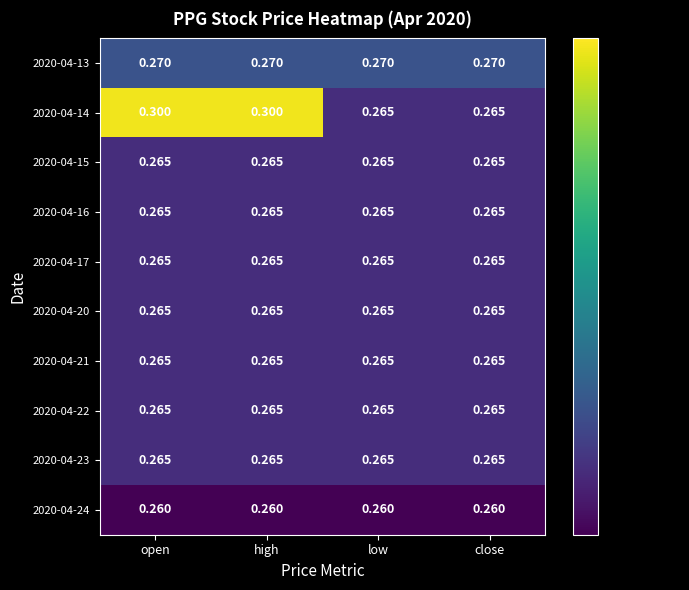

Reading right to left, extract all data points from this chart.

2020-04-13: close=0.3	low=0.3	high=0.3	open=0.3
2020-04-14: close=0.3	low=0.3	high=0.3	open=0.3
2020-04-15: close=0.3	low=0.3	high=0.3	open=0.3
2020-04-16: close=0.3	low=0.3	high=0.3	open=0.3
2020-04-17: close=0.3	low=0.3	high=0.3	open=0.3
2020-04-20: close=0.3	low=0.3	high=0.3	open=0.3
2020-04-21: close=0.3	low=0.3	high=0.3	open=0.3
2020-04-22: close=0.3	low=0.3	high=0.3	open=0.3
2020-04-23: close=0.3	low=0.3	high=0.3	open=0.3
2020-04-24: close=0.3	low=0.3	high=0.3	open=0.3